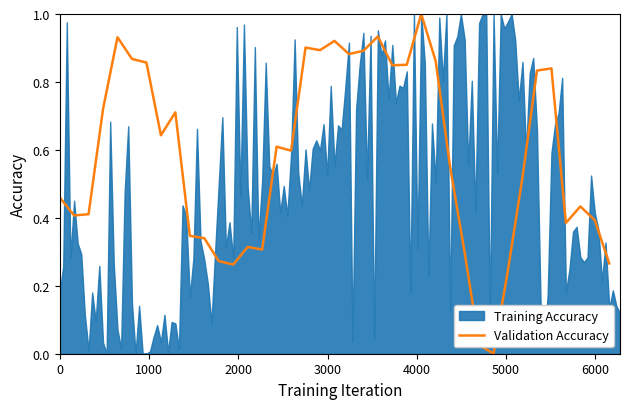

True or false: the data has more than 0 interior local peaks.

True